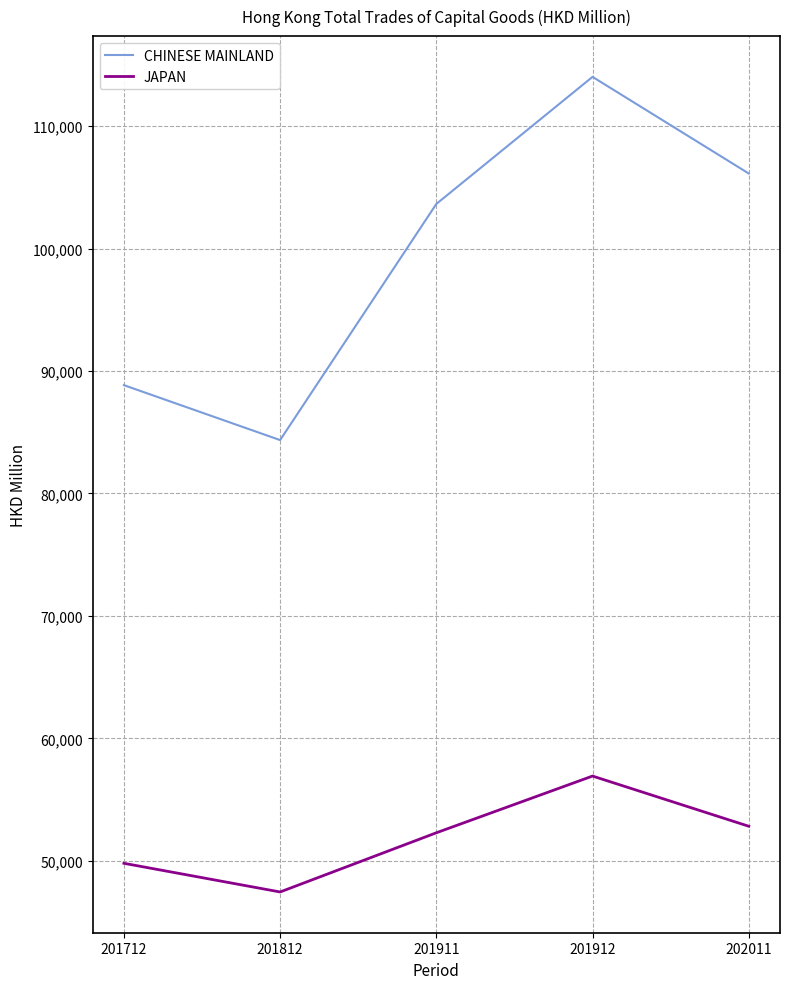

In CHINESE MAINLAND, how many points are lower than both neighbors (excluding endpoints)?

1